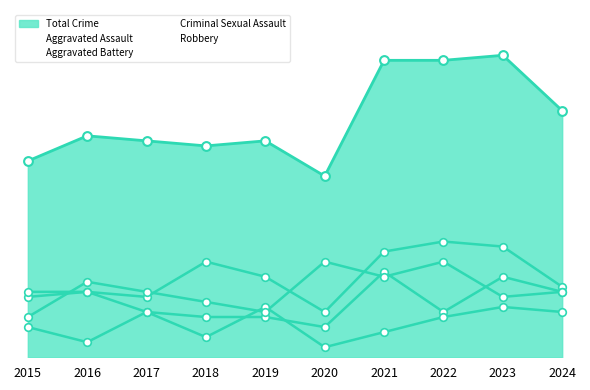

What is the total value across all series at 2015?

39